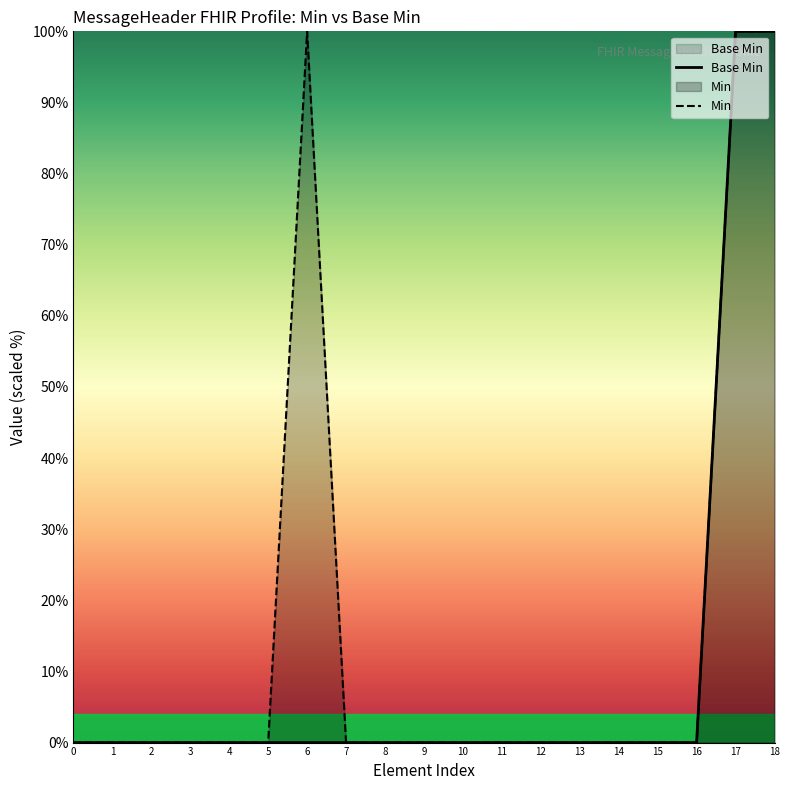

True or false: Min has more than 1 interior local peaks.

False